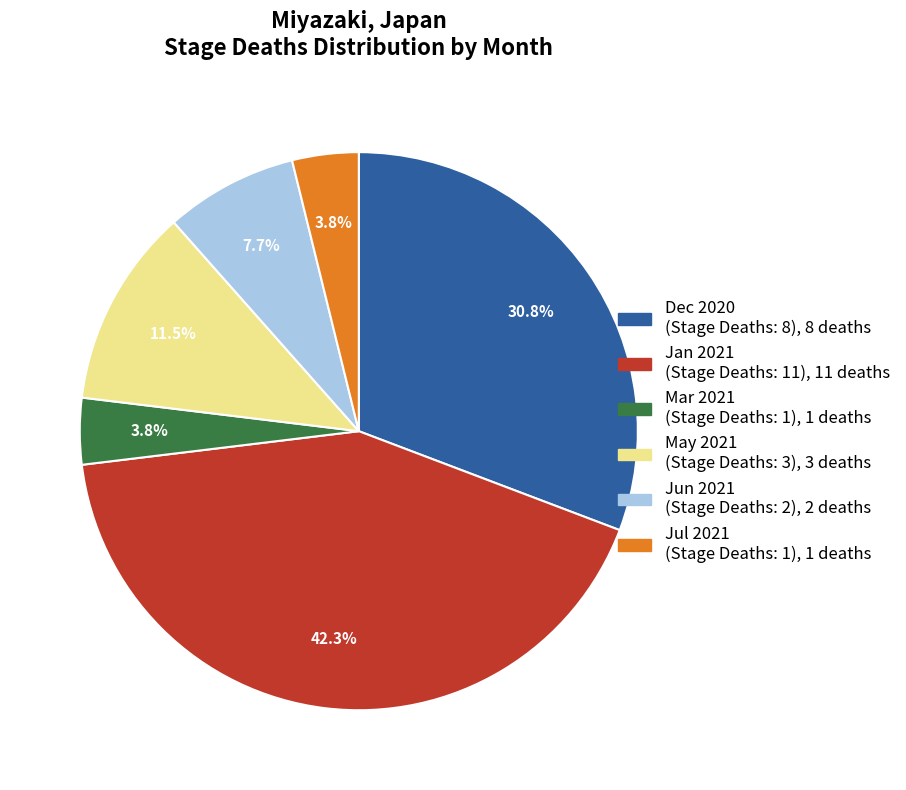

How many slices are in this pie chart?

6